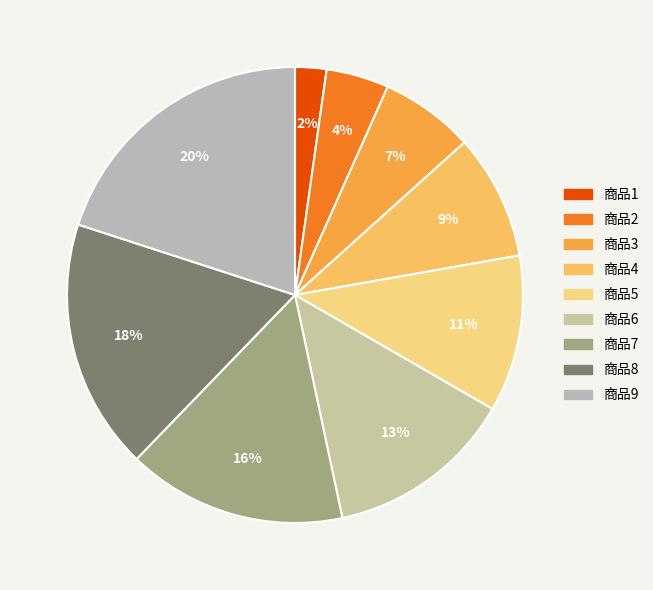

Is it true that 商品7 is 16% of the pie?

True